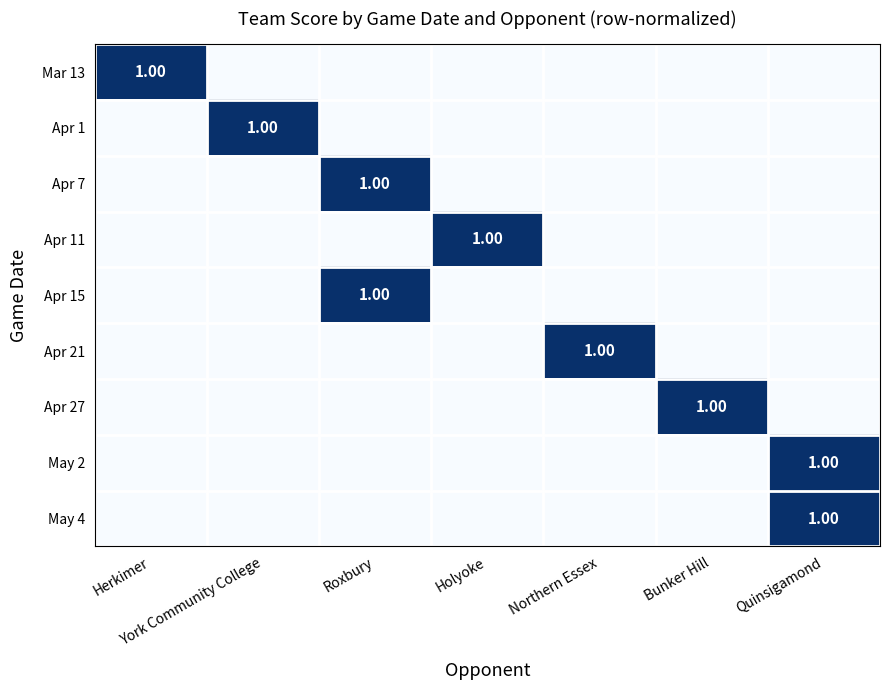

Rank the series by their maximum value, from lowest to highest.

Mar 13, Apr 1, Apr 7, Apr 11, Apr 15, Apr 21, Apr 27, May 2, May 4